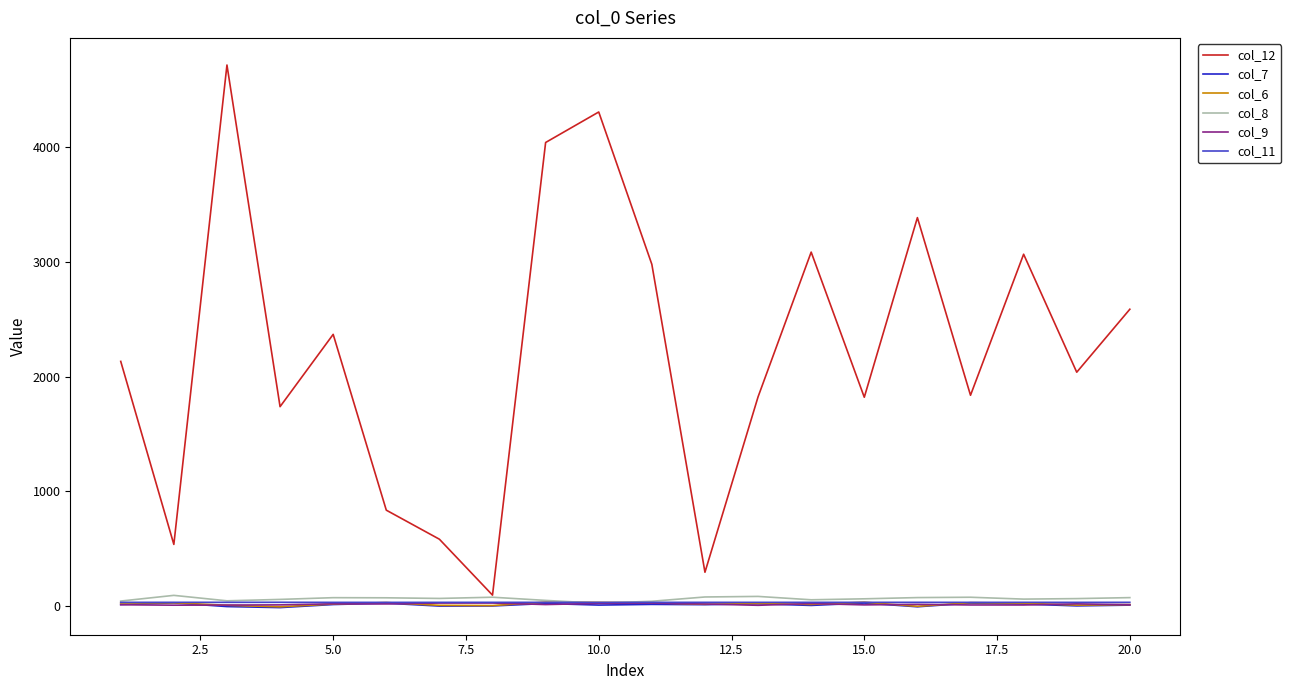

Which series has the largest total across all categories?

col_12